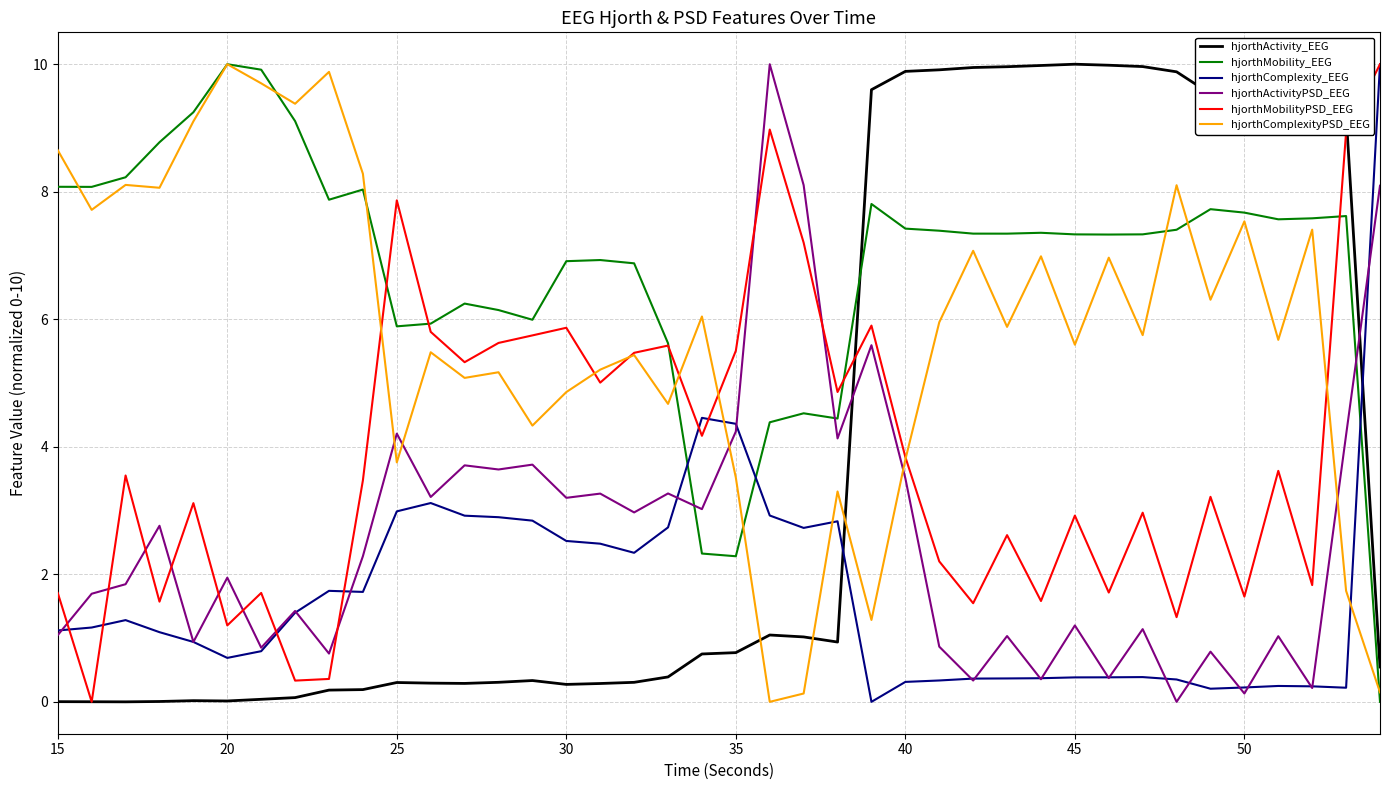

True or false: hjorthComplexity_EEG and hjorthComplexityPSD_EEG cross at least once.

True